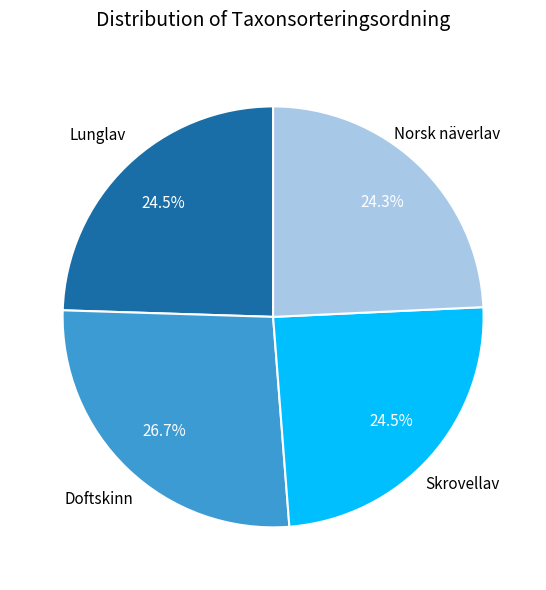

Does any single category account for the majority?

No